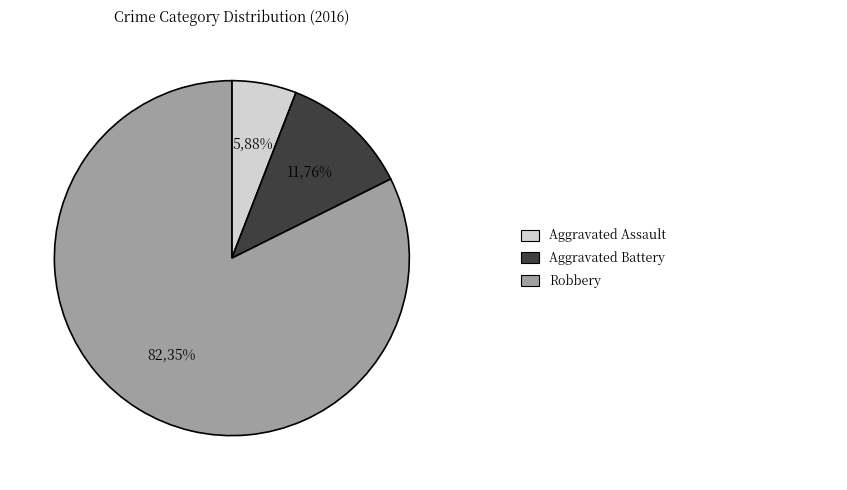

Is there a majority slice in this chart?

Yes